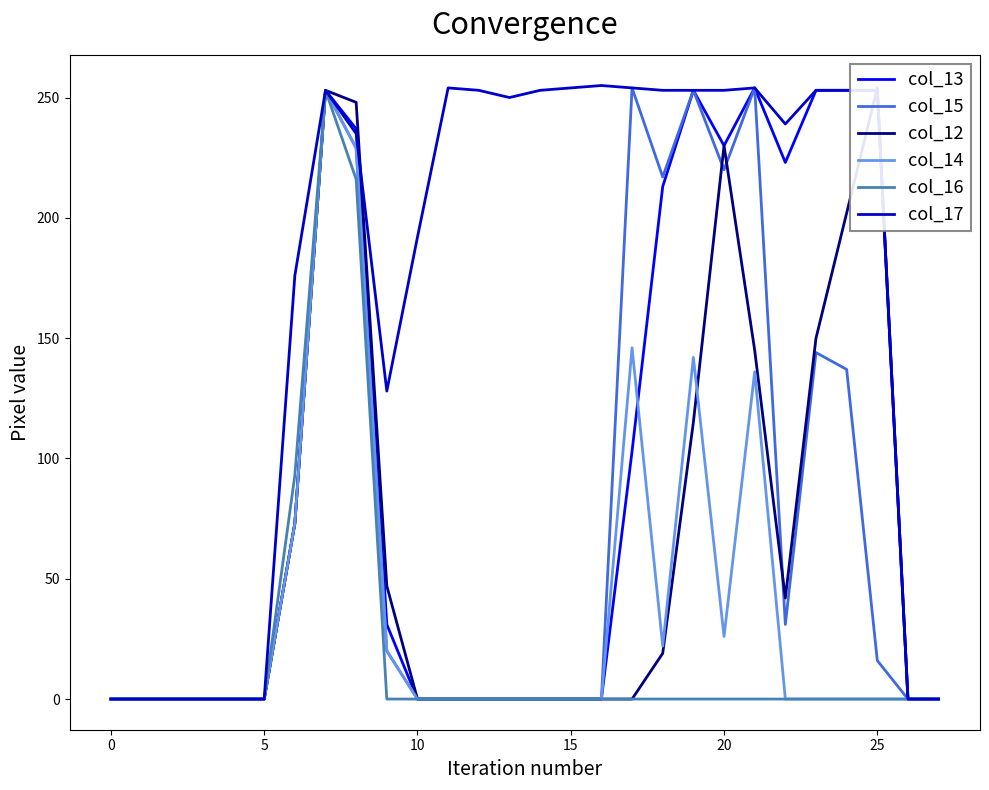

Is it true that col_12 equals 230 at 20?

True